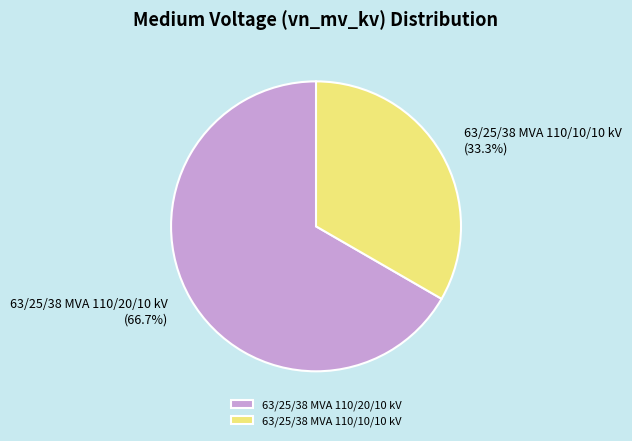

Count the number of slices in the pie.

2